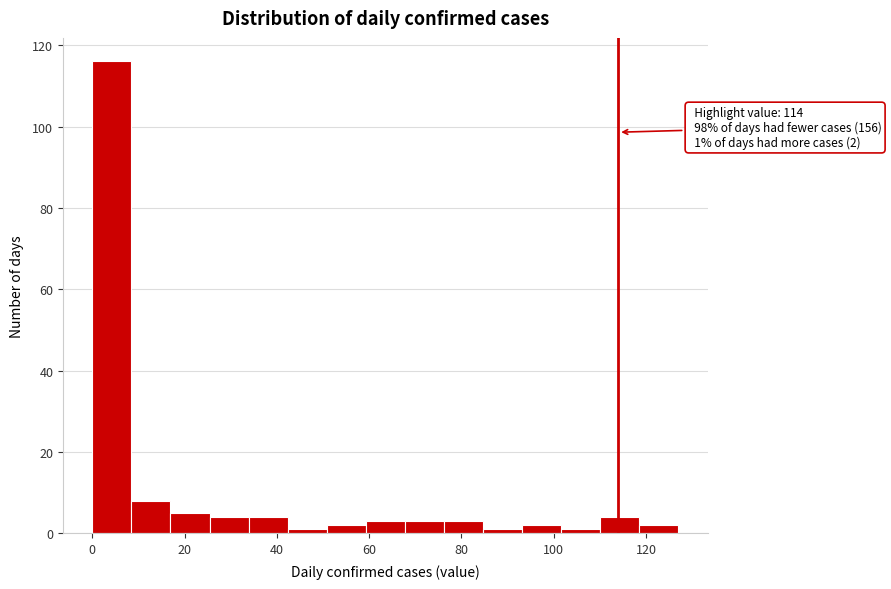

Over which range of the x-axis is the bar tallest?

0 to 8